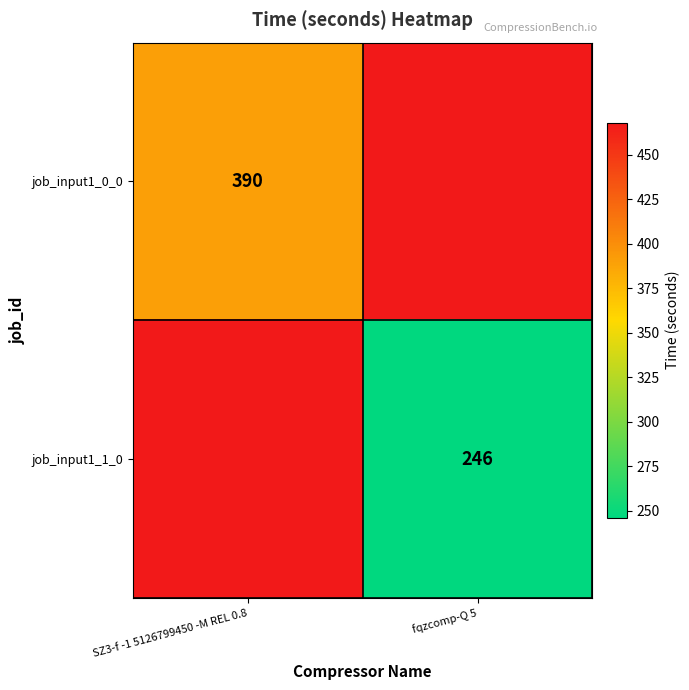

The job_input1_1_0 series shows 246 at fqzcomp-Q 5. True or false?

True